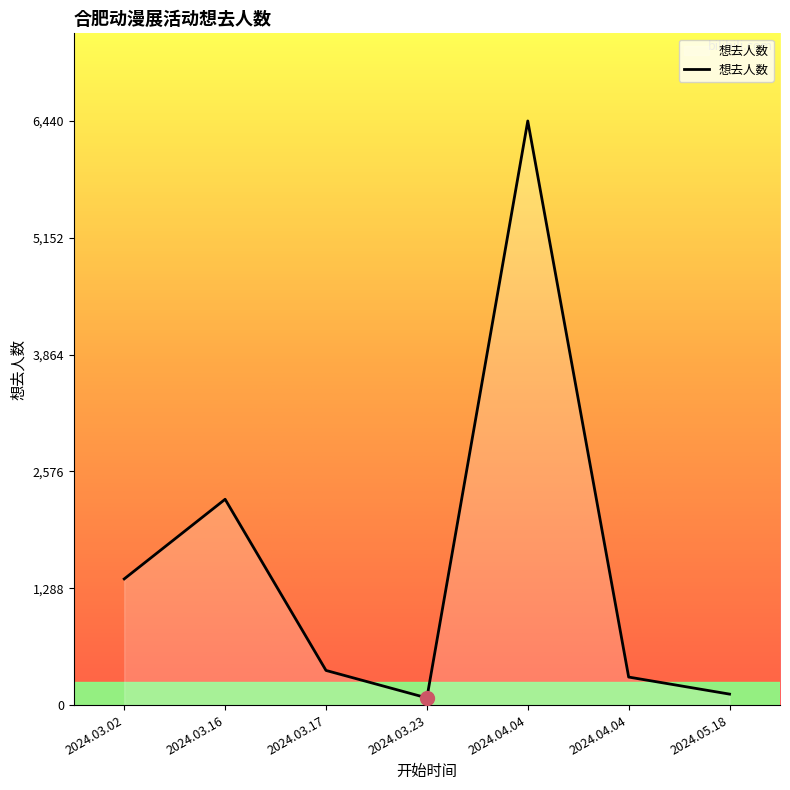

Which label corresponds to the smallest value in the chart?

2024.03.23